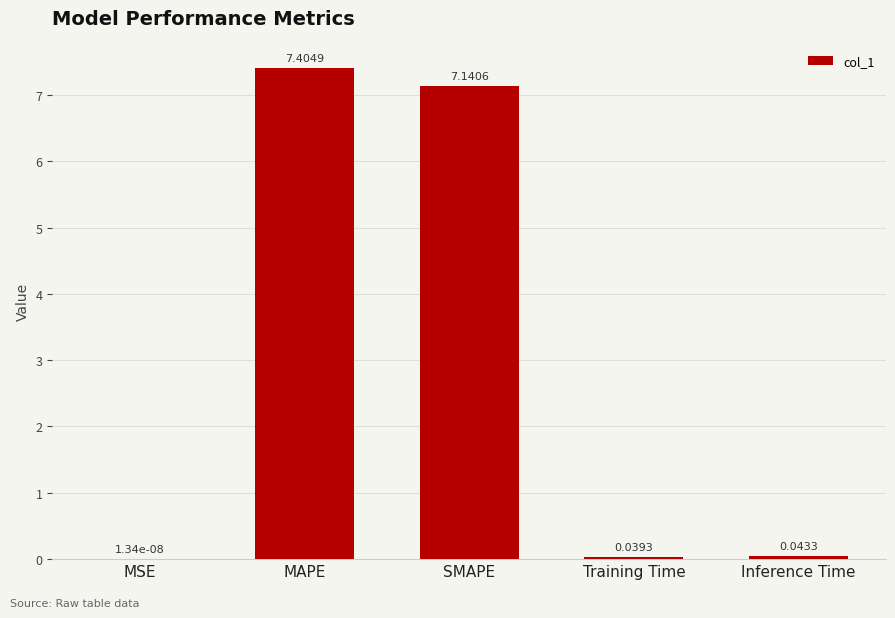

At which category does the chart reach its peak across all series?

MAPE